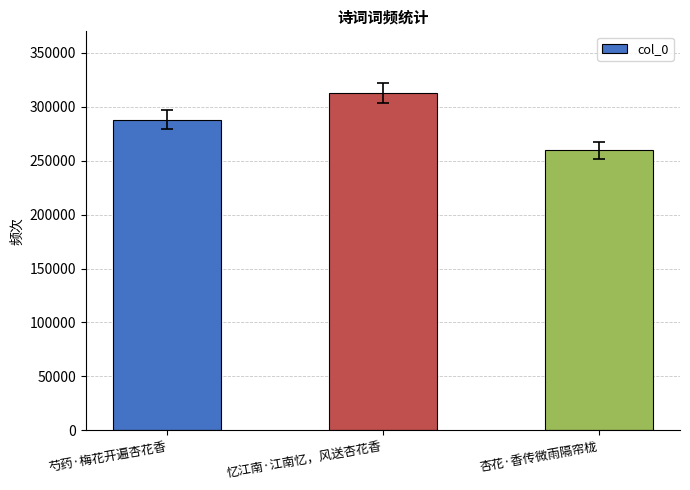

What is the change in value from 芍药·梅花开遍杏花香 to 忆江南·江南忆，风送杏花香?

+24409